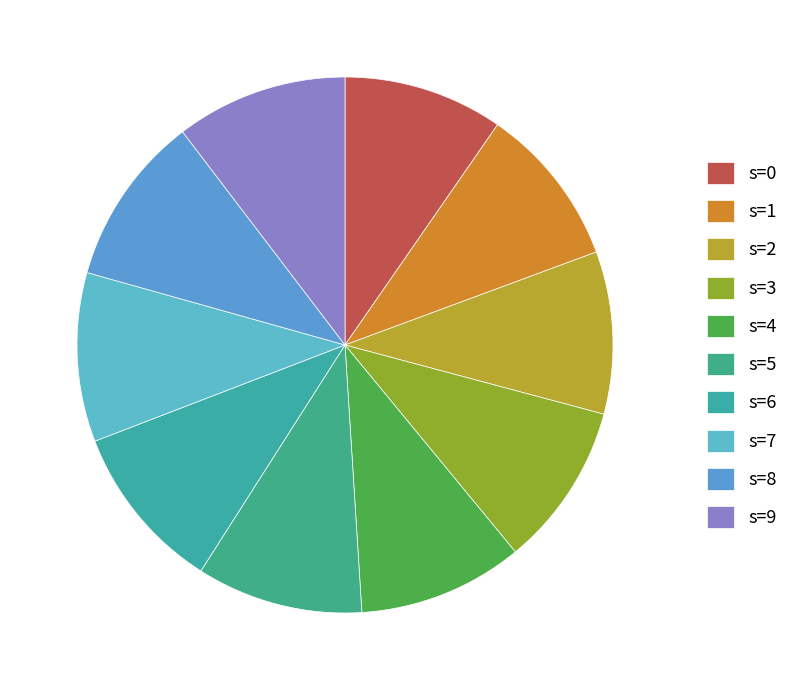

Is there any slice that represents more than half of the pie?

No